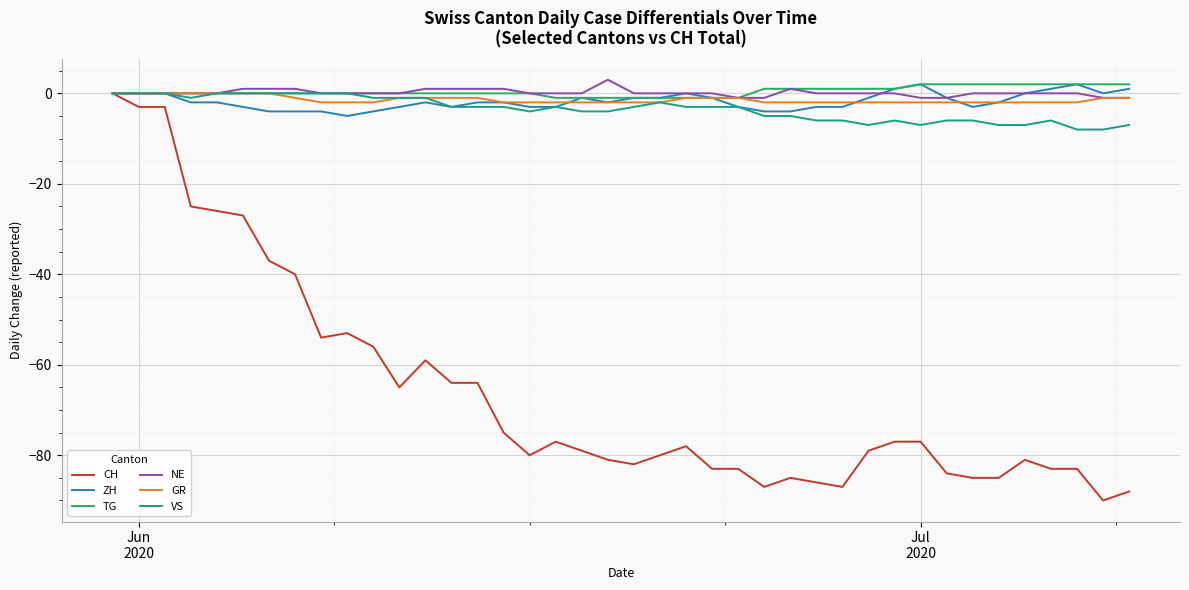

Which series has the largest range (max minus min)?

CH